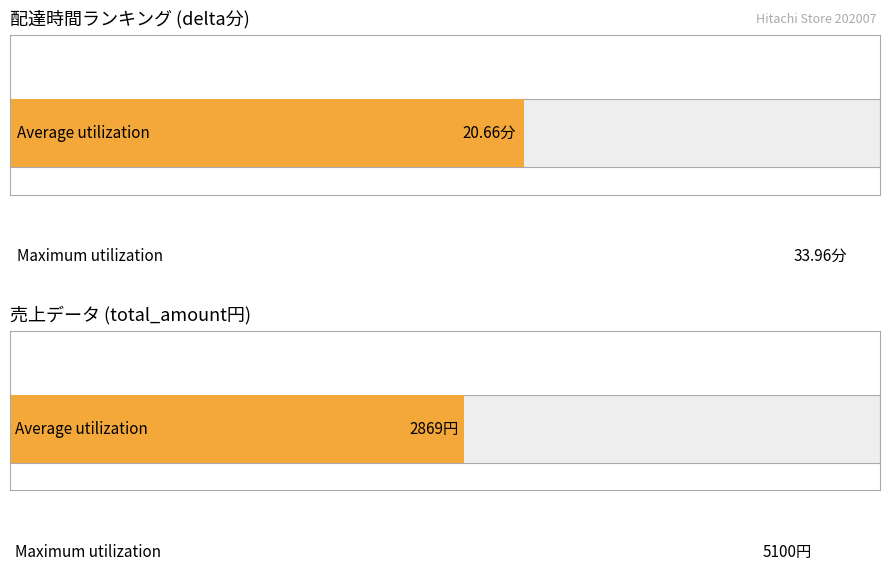

Rank the series by their average value, from highest to lowest.

total_amount, delta